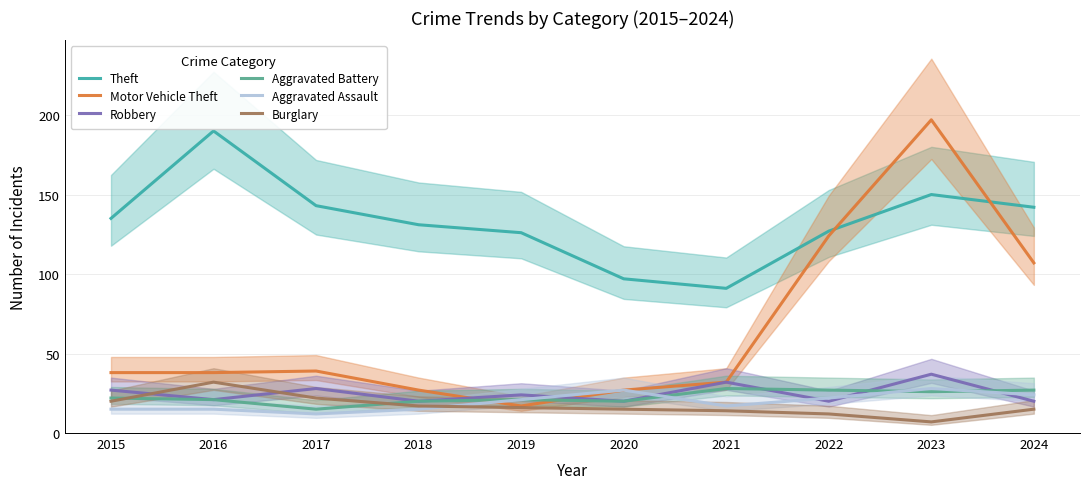

After their last crossing, which series has the higher values: Theft or Motor Vehicle Theft?

Theft